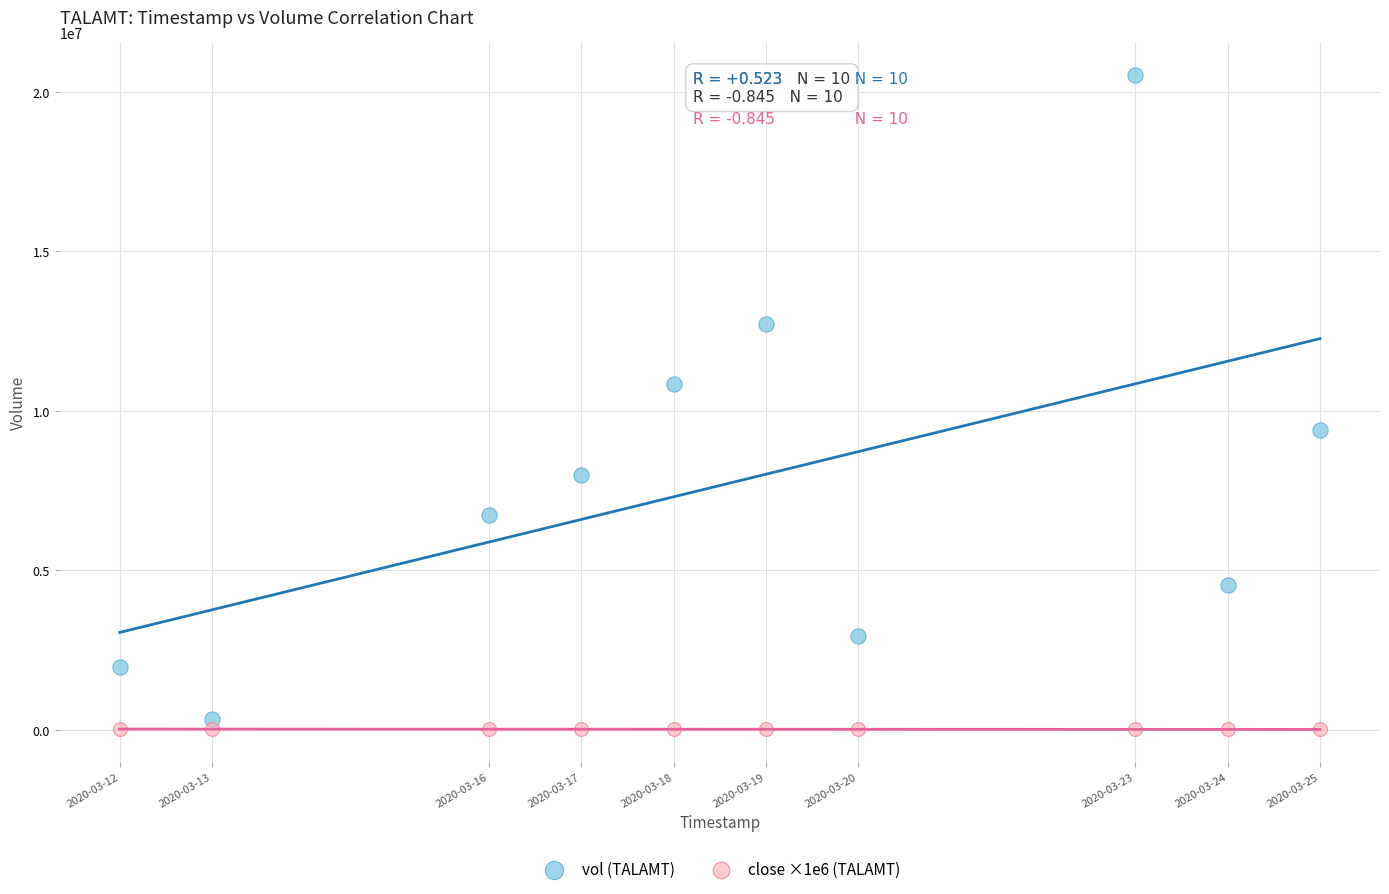

Across all data points, what is the range of Y values (max minus min)?

20504900